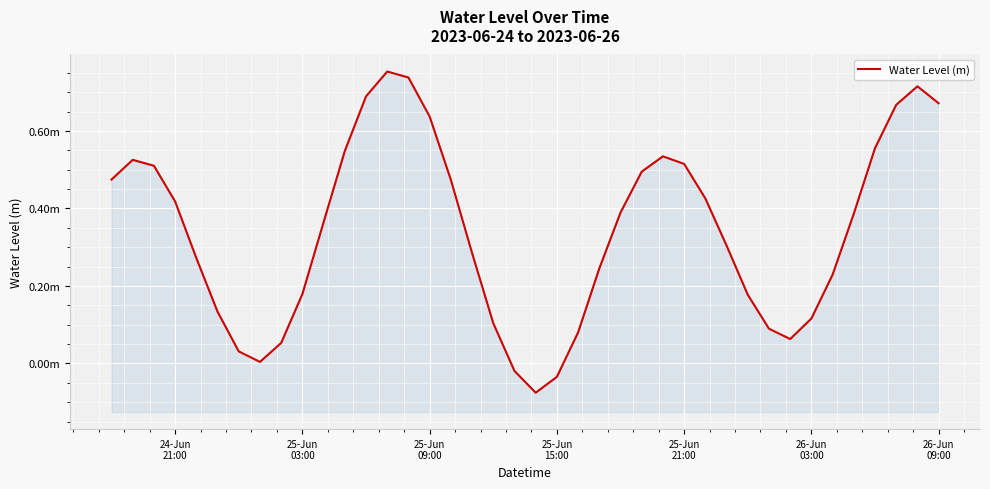

How many lines are shown in the chart?

1